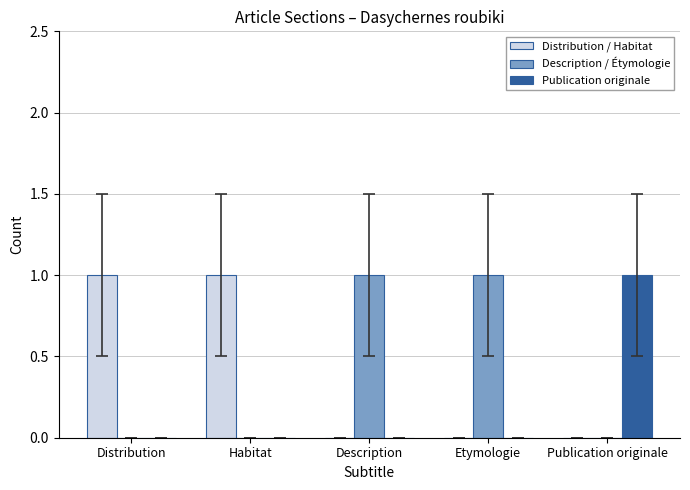

Is the value of Distribution / Habitat at Etymologie greater than the value of Description / Étymologie at Etymologie?

No